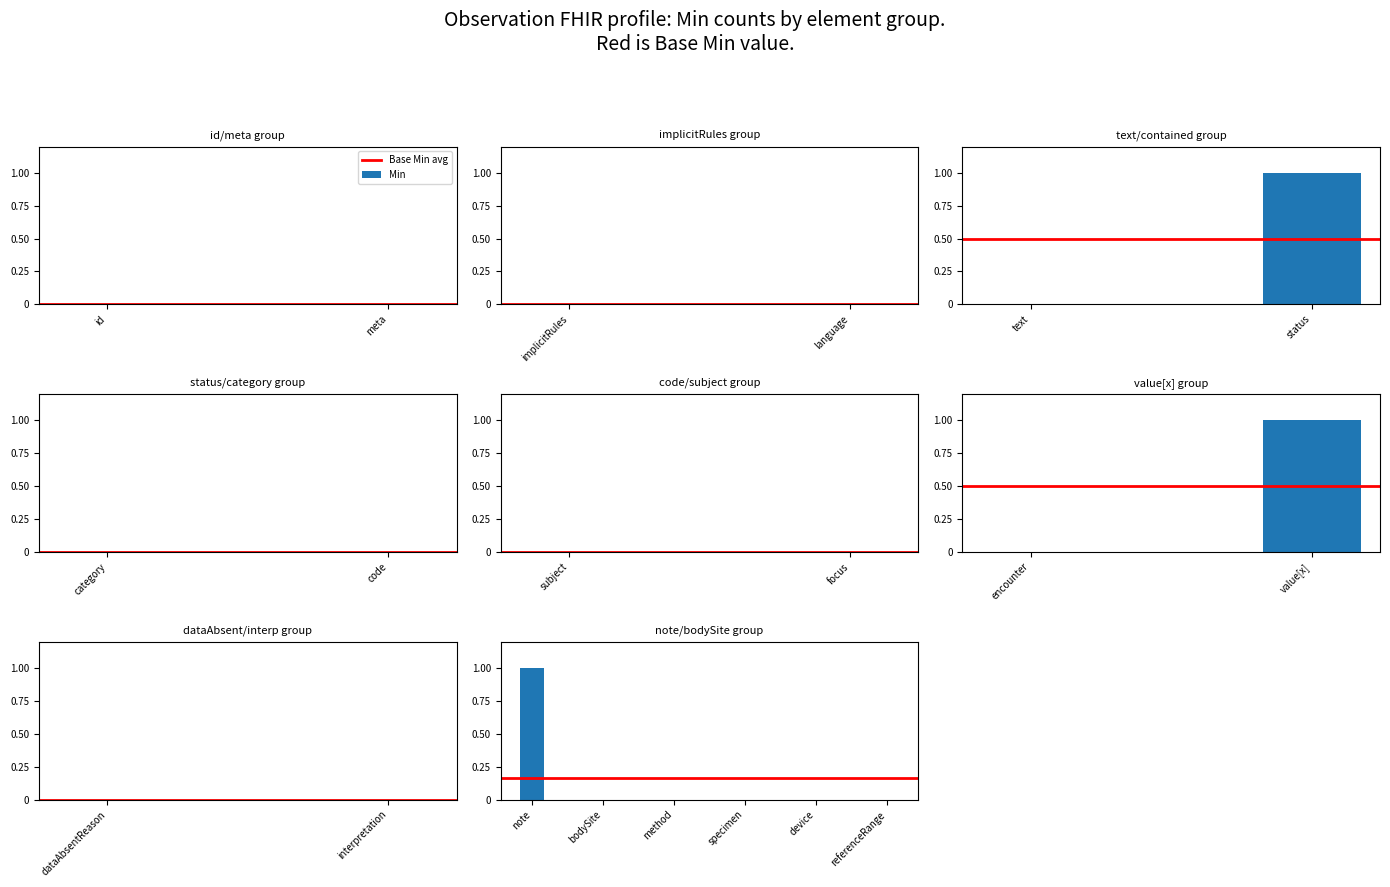

True or false: Min has a value of 0 at Observation.device.

True